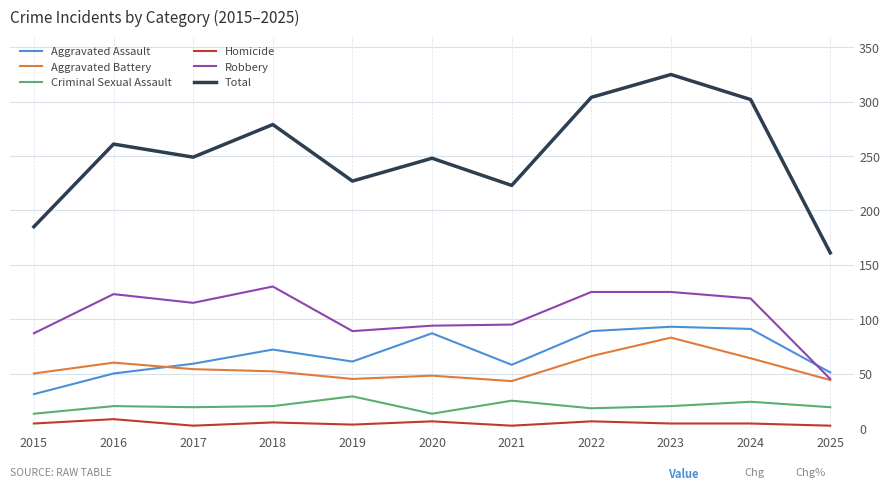

At which category is the sum across all series the highest?

2023